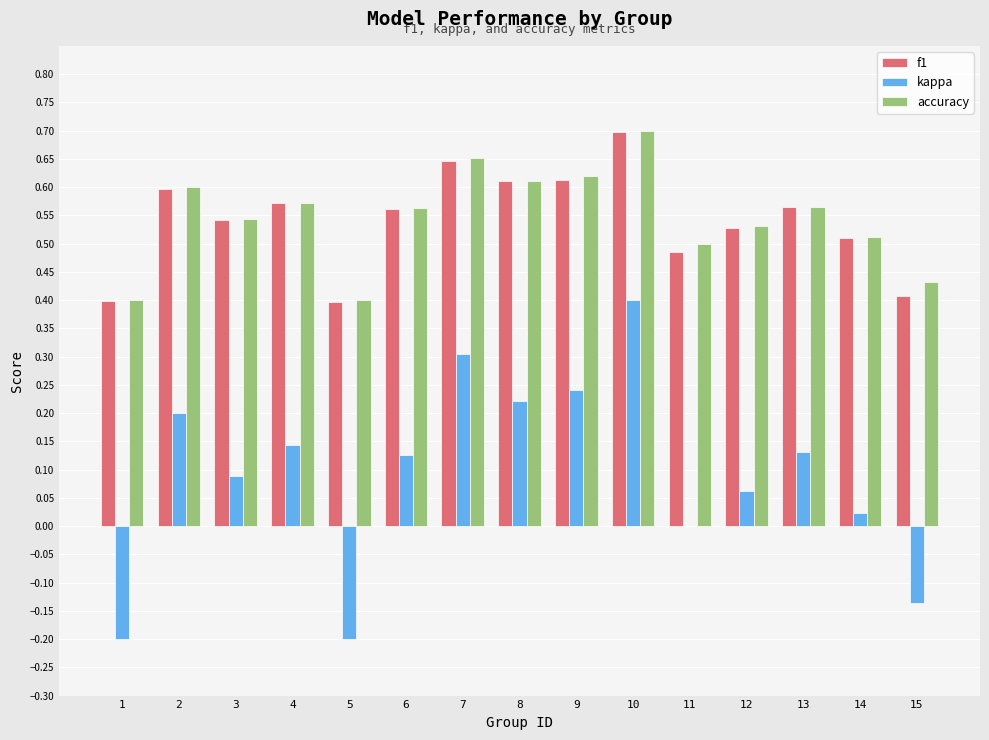

How many f1 values are between 0 and 1?

15